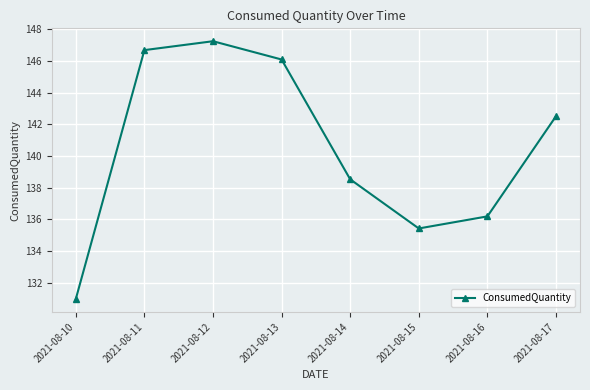

Is this an area chart (filled region under the line)?

No